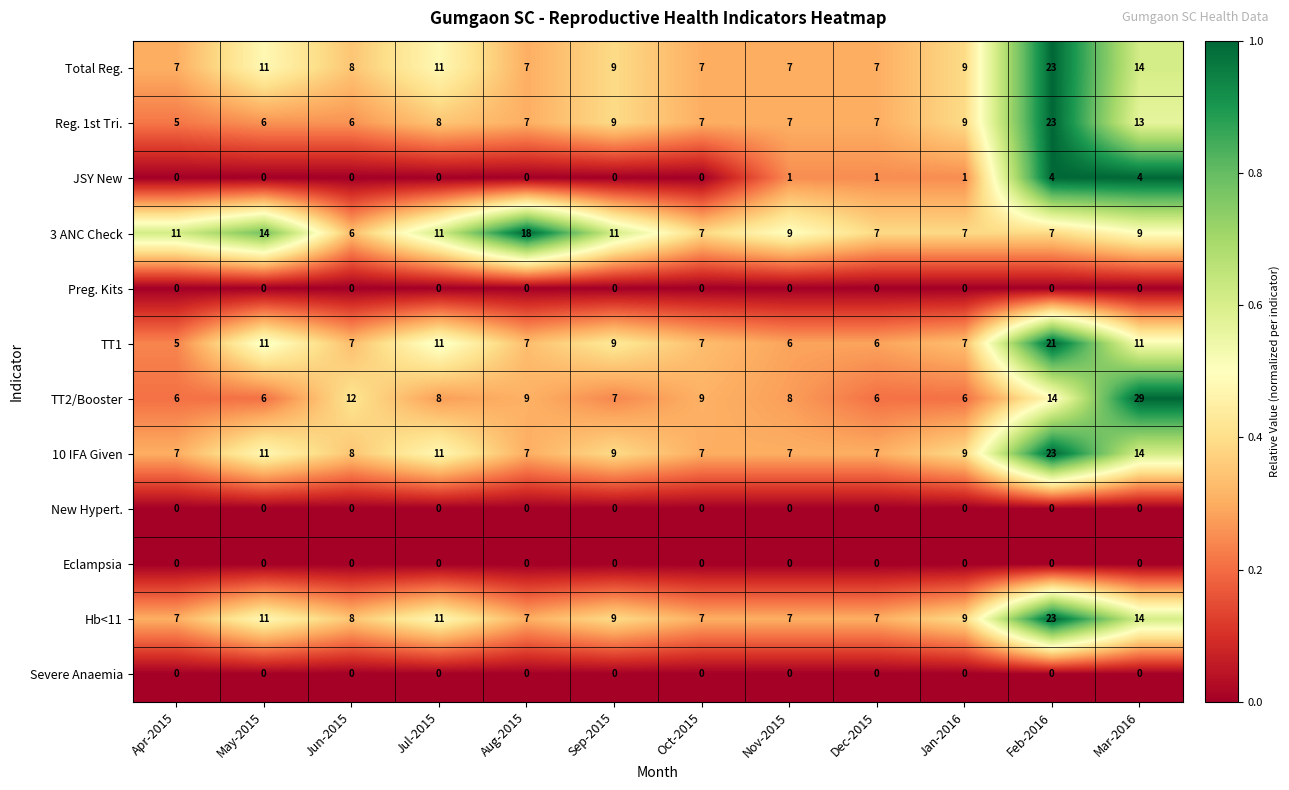

Where is Reg. 1st Tri. nearest to the value 14?

Mar-2016